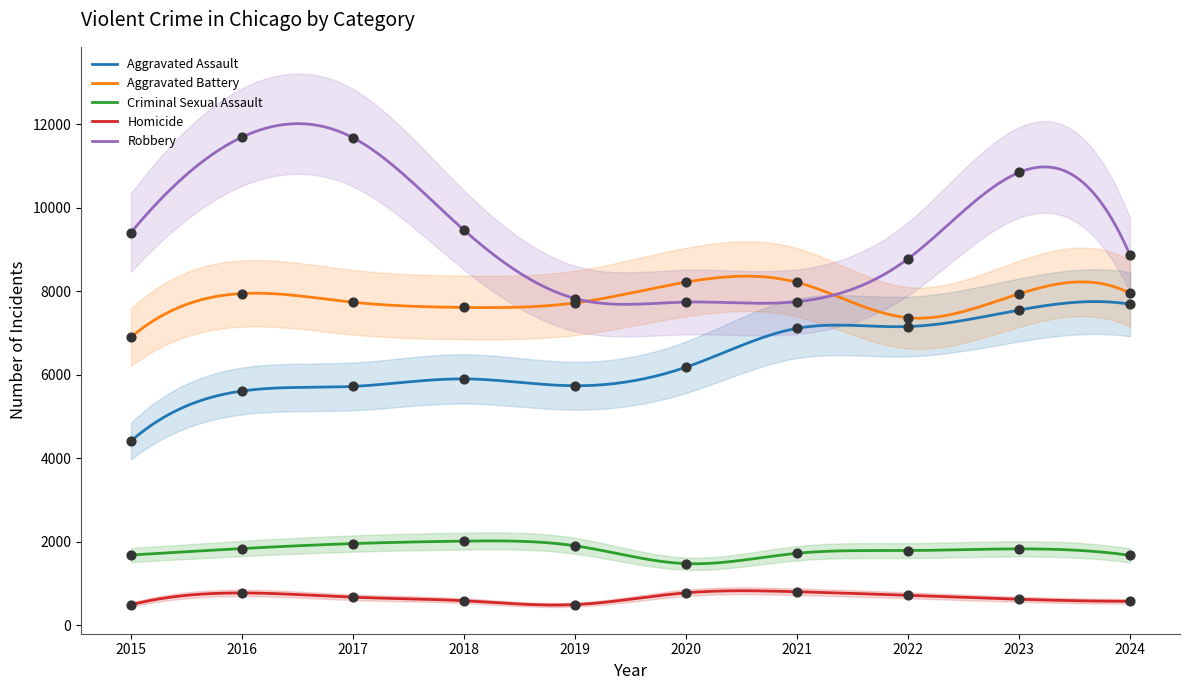

Which series has the largest Y range (max minus min)?

Robbery